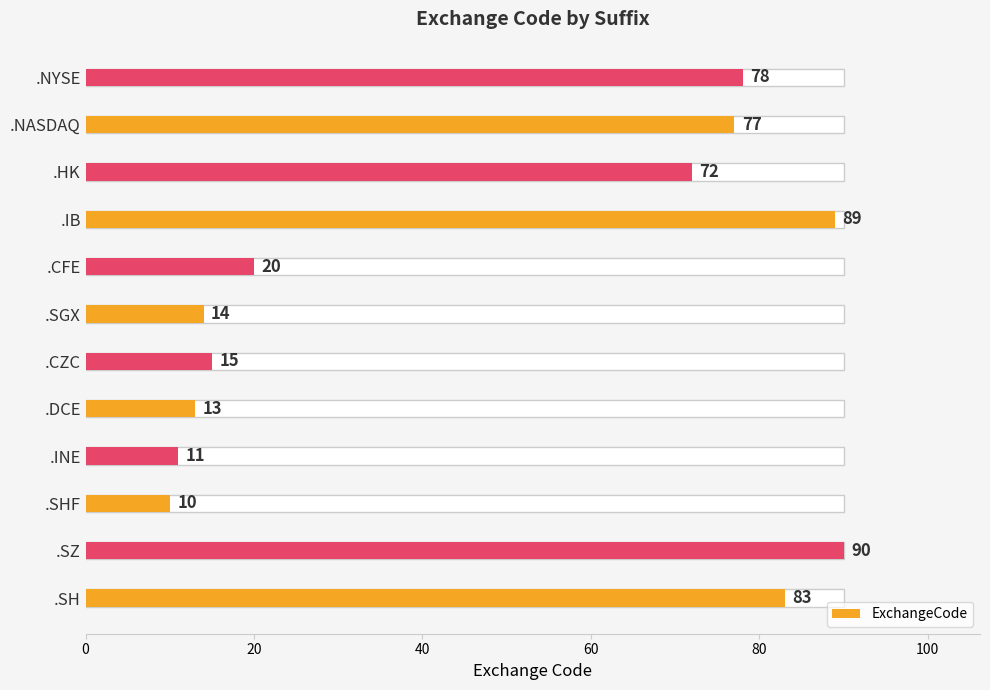

How many series are shown in this chart?

1